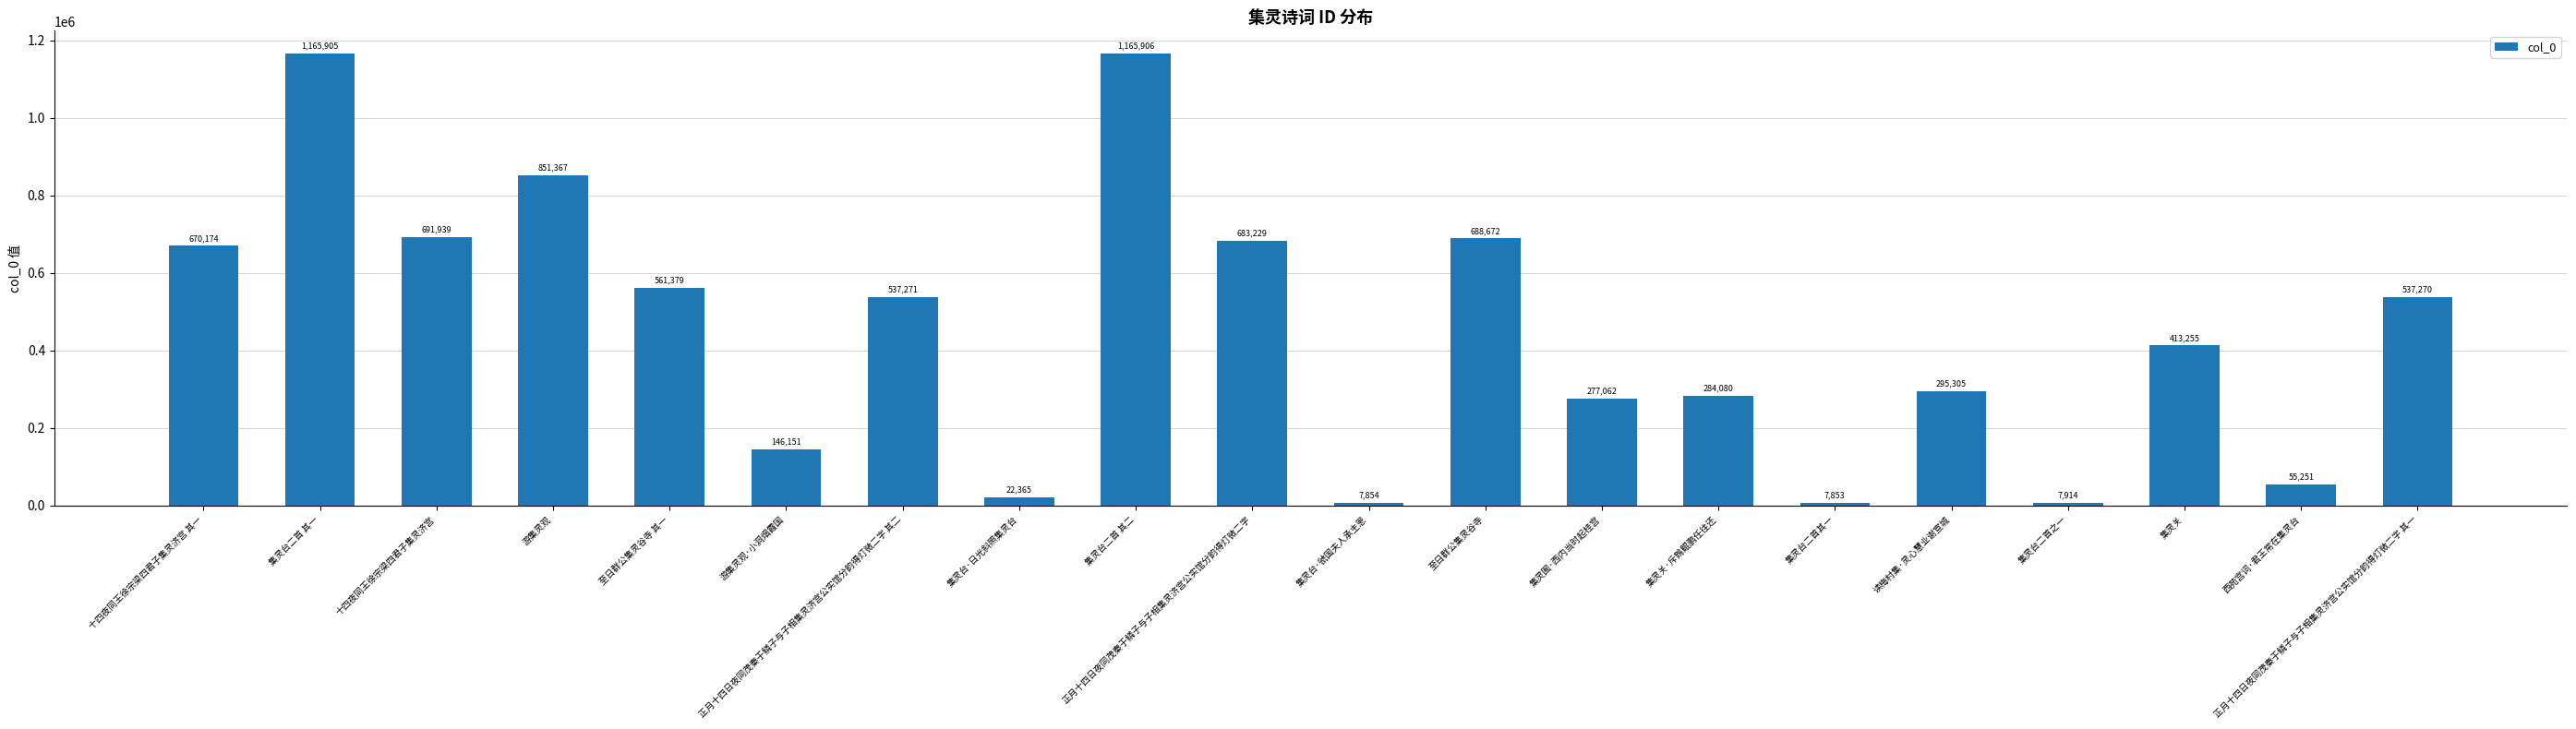

Reading right to left, what are all the values shown in this chart?

537270	55251	413255	7914	295305	7853	284080	277062	688672	7854	683229	1165906	22365	537271	146151	561379	851367	691939	1165905	670174